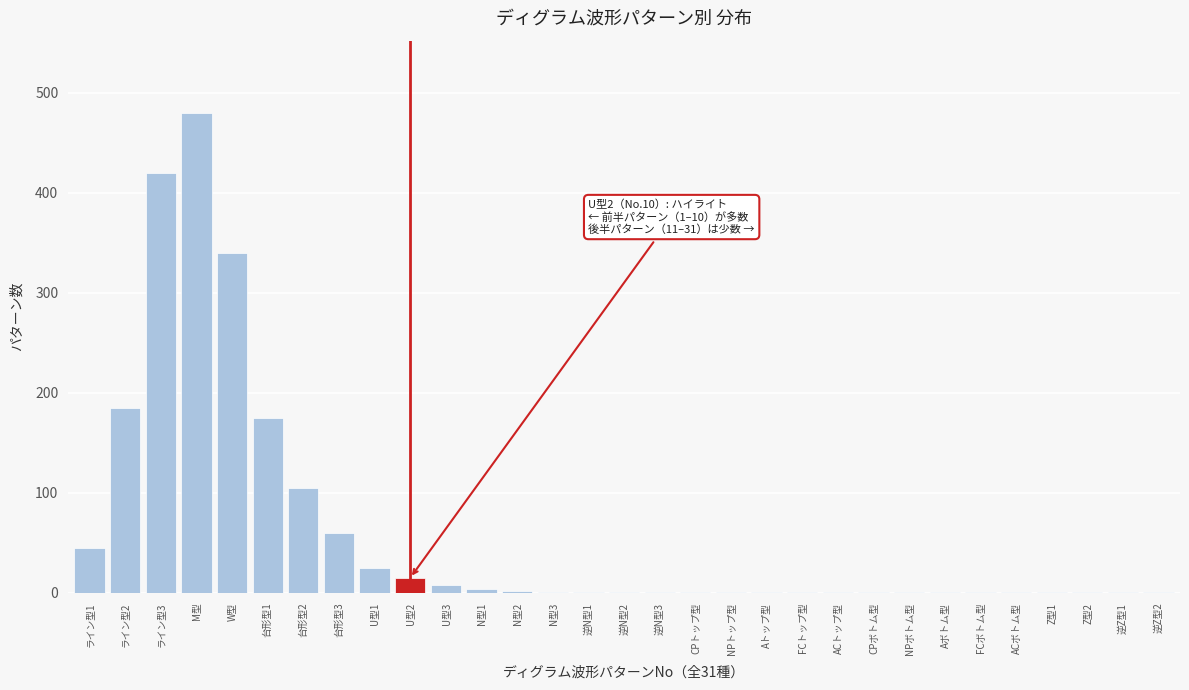

True or false: the data shows 480 at M型.

True